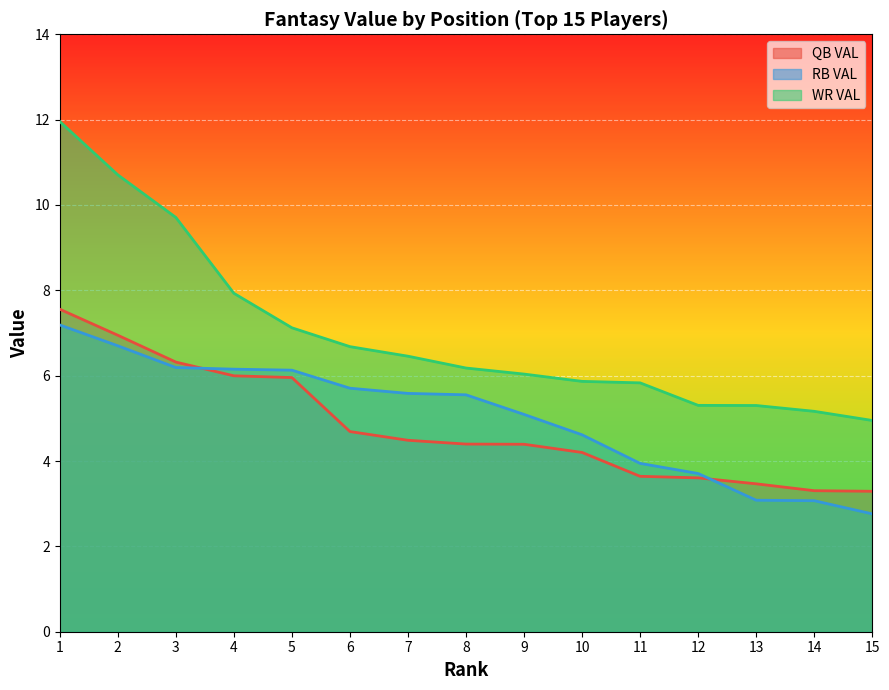

What is the sum of the QB VAL values at 3 and 13?

9.8